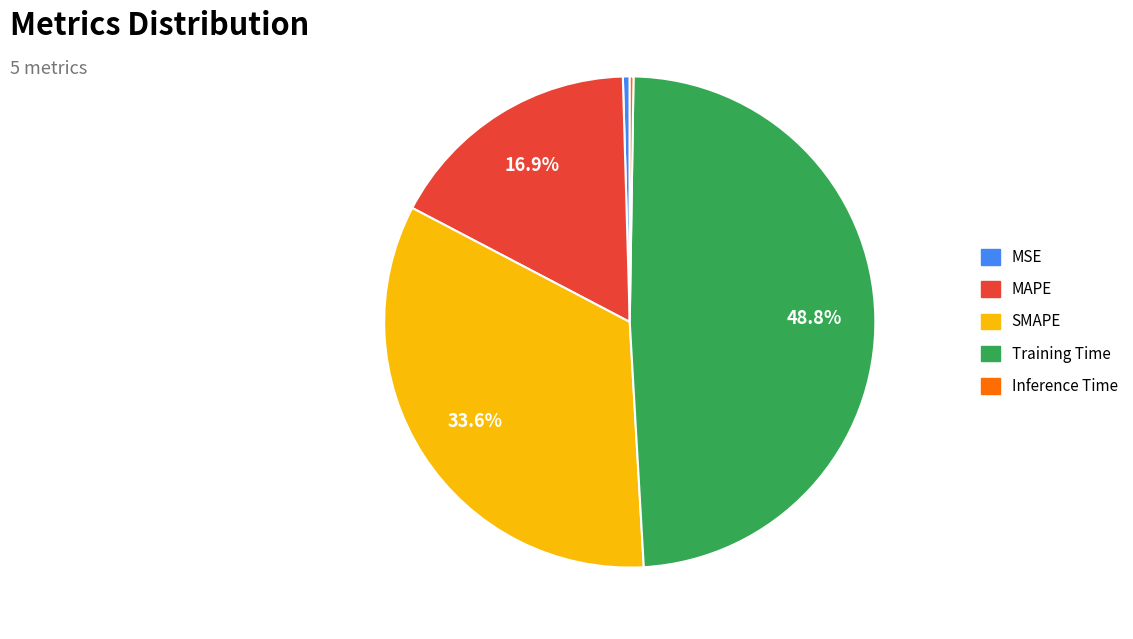

Is the sum of MSE and SMAPE greater than half?

No